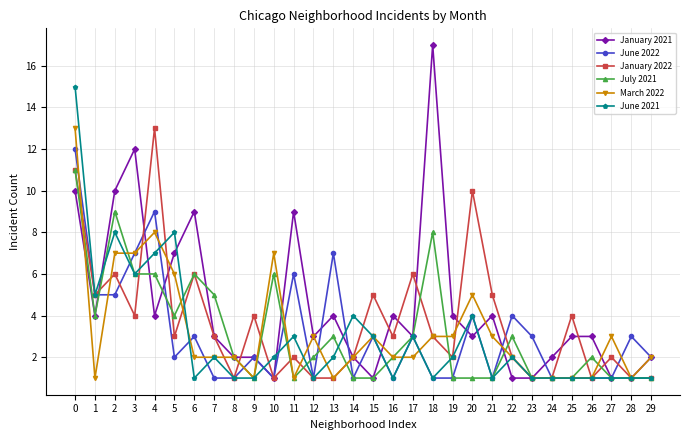

Which category has the highest value in the January 2022 series?

4